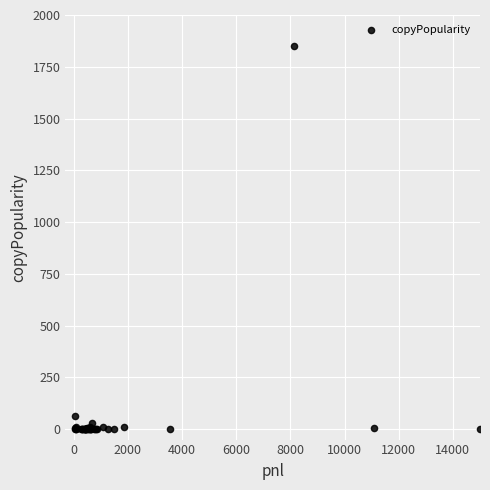

What Y value in the scatter plot is closest to 925?

66